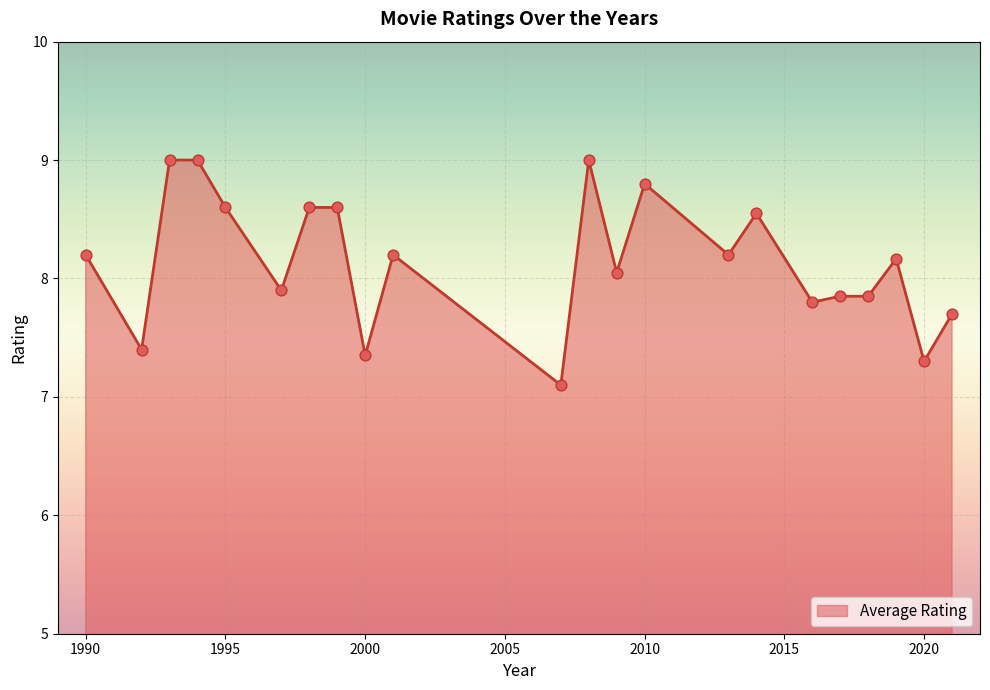

What is the difference between the maximum and minimum values?

1.9